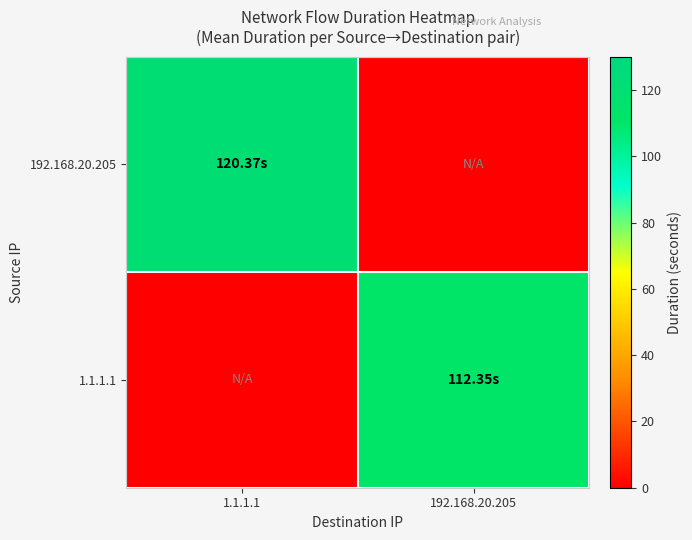

What is the total value across all series at 1.1.1.1?

120.4